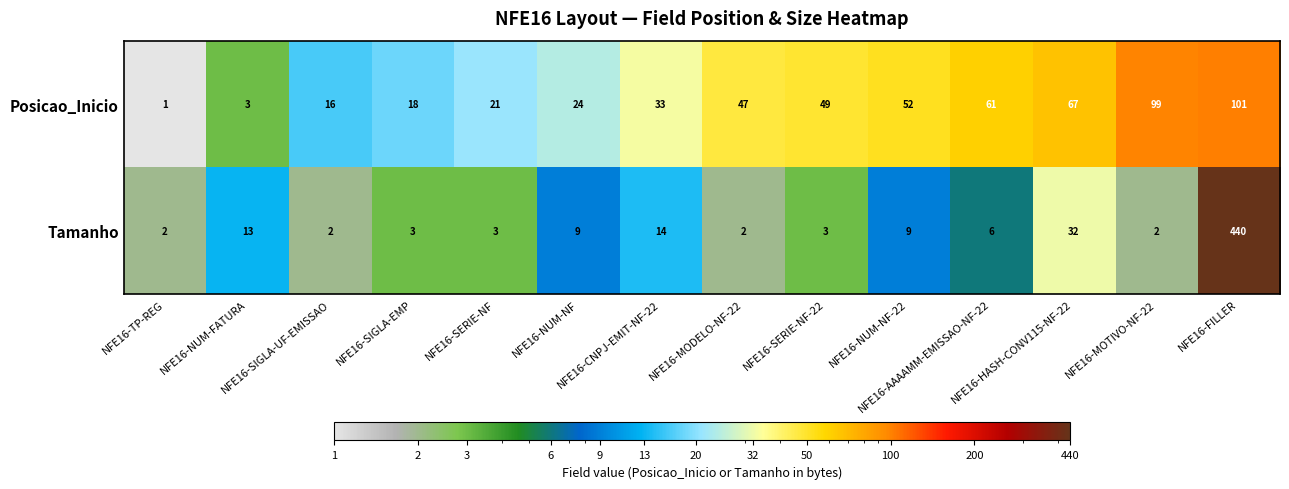

What is the difference between the highest and lowest values at NFE16-NUM-FATURA?

10